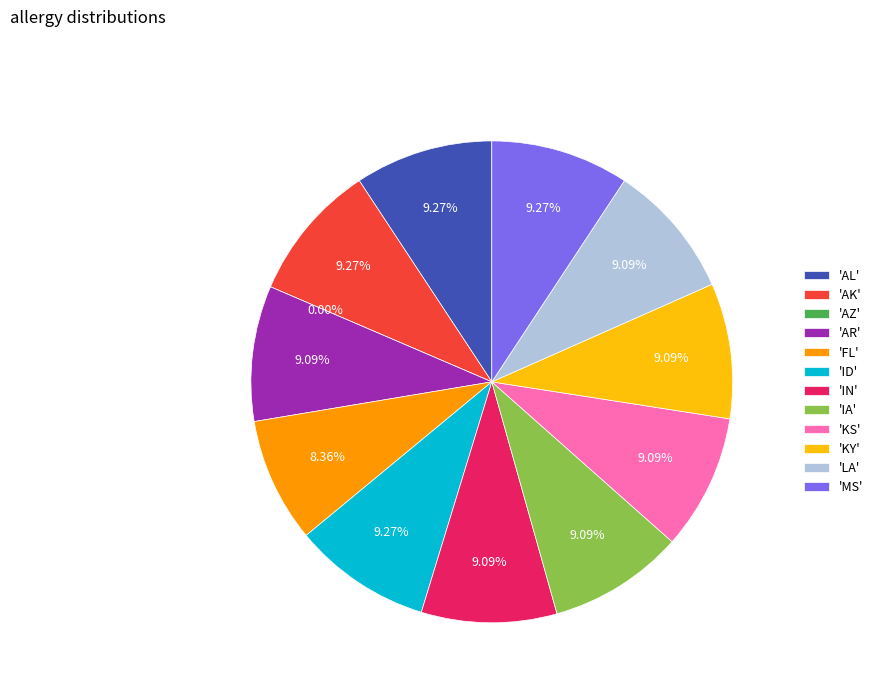

Approximately how many times larger is the value at KY compared to LA?

1.0